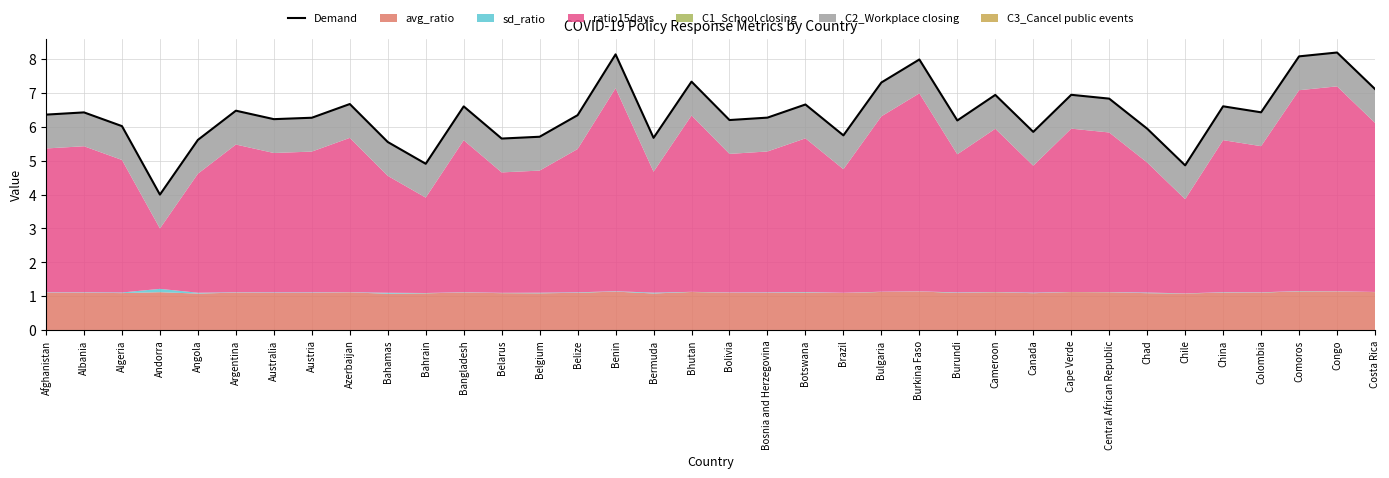

True or false: the data shows 8.8 at Belarus.

False